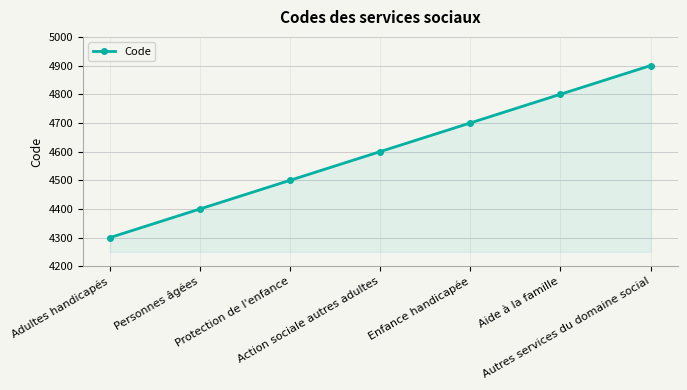

What is the value of the 7th point from the left?

4900